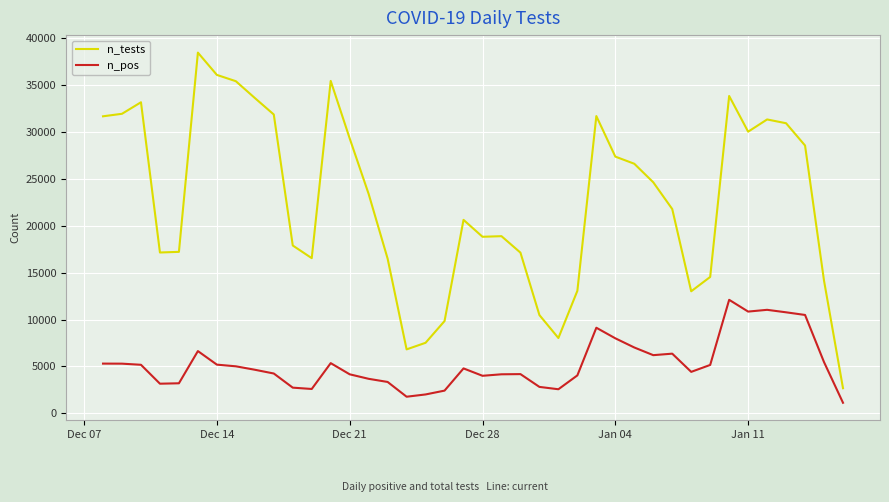

What is the smallest value displayed?

1134